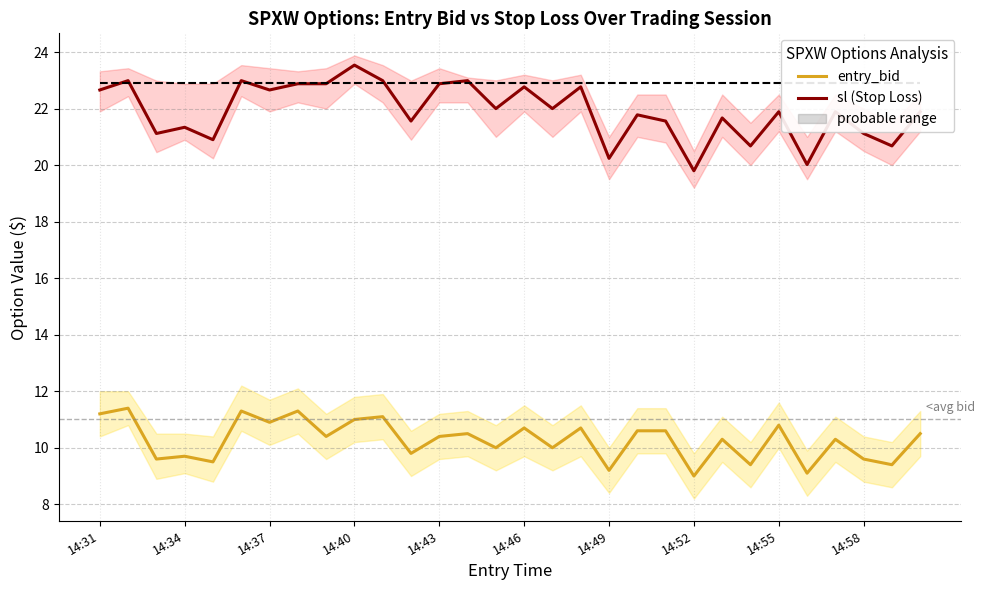

How many distinct data groups are displayed?

3